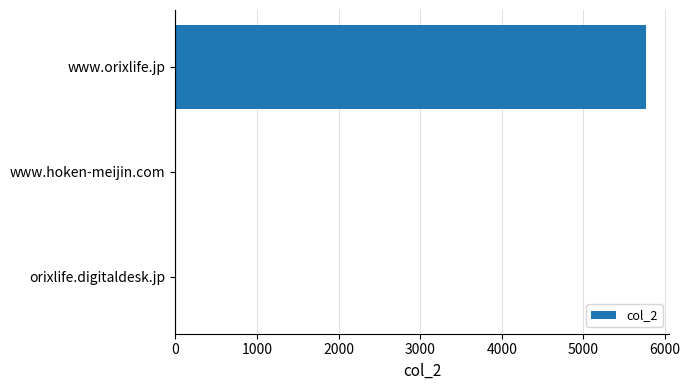

Are the bars horizontal?

Yes